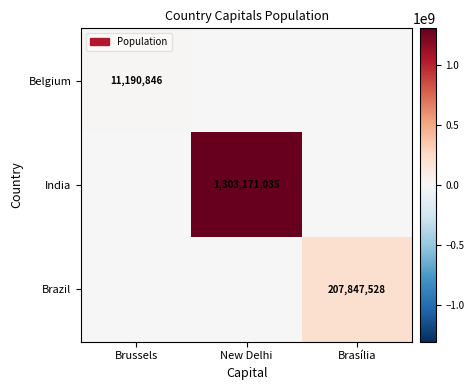

How many distinct data groups are displayed?

3